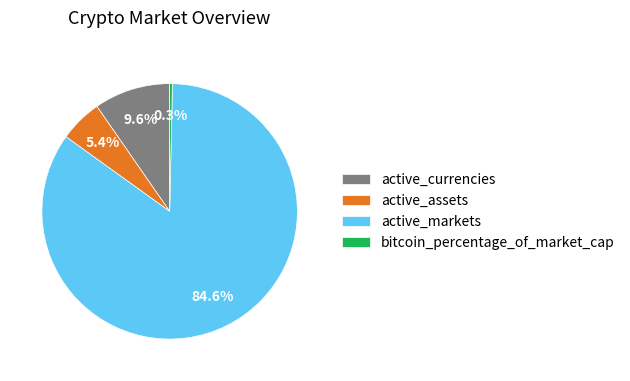

Rank the categories by value from highest to lowest.

active_markets, active_currencies, active_assets, bitcoin_percentage_of_market_cap